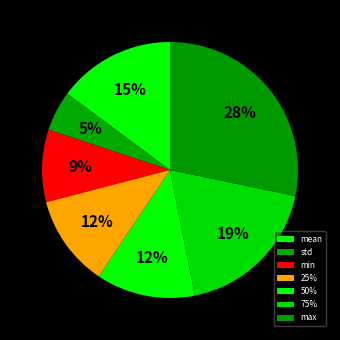

To the nearest percent, what percentage of the pie is max?

28%